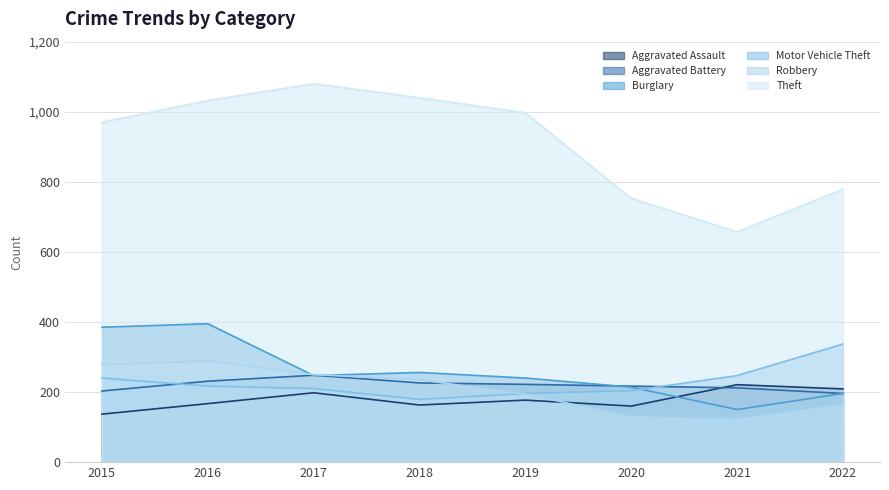

The Robbery series shows 235 at 2018. True or false?

True